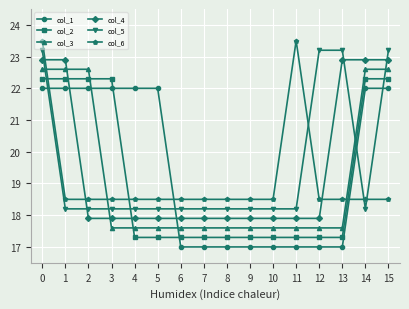

What is the value of the col_3 point at the 8th from the left?

17.6